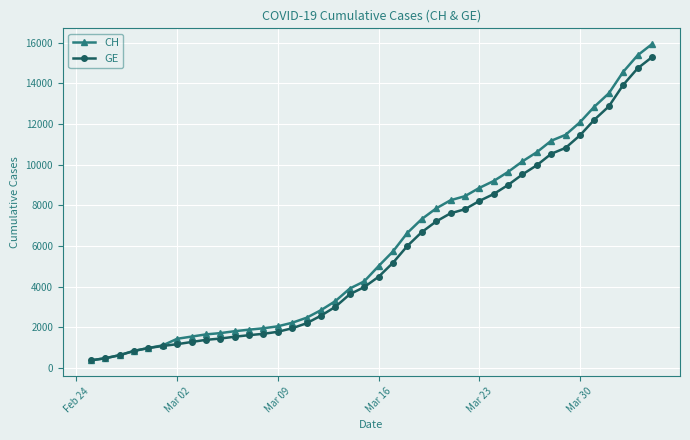

How many data points in CH are less than 5012?

20